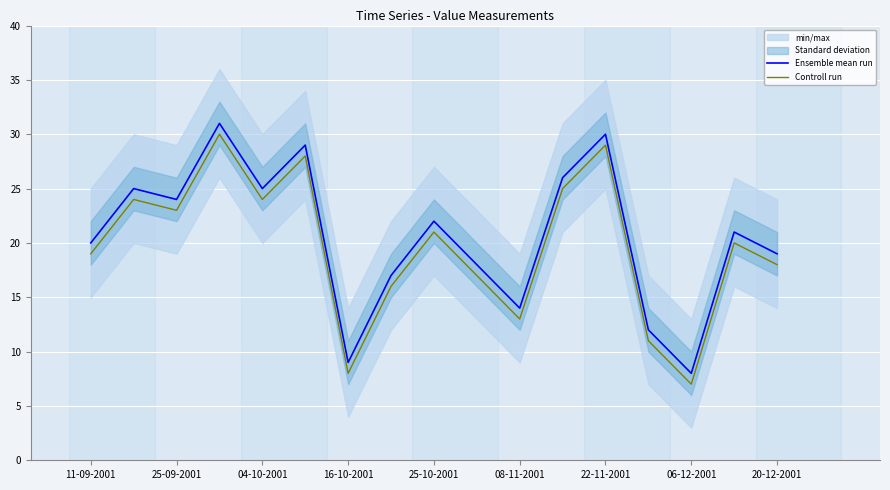

True or false: Ensemble mean run and Controll run cross at least once.

False